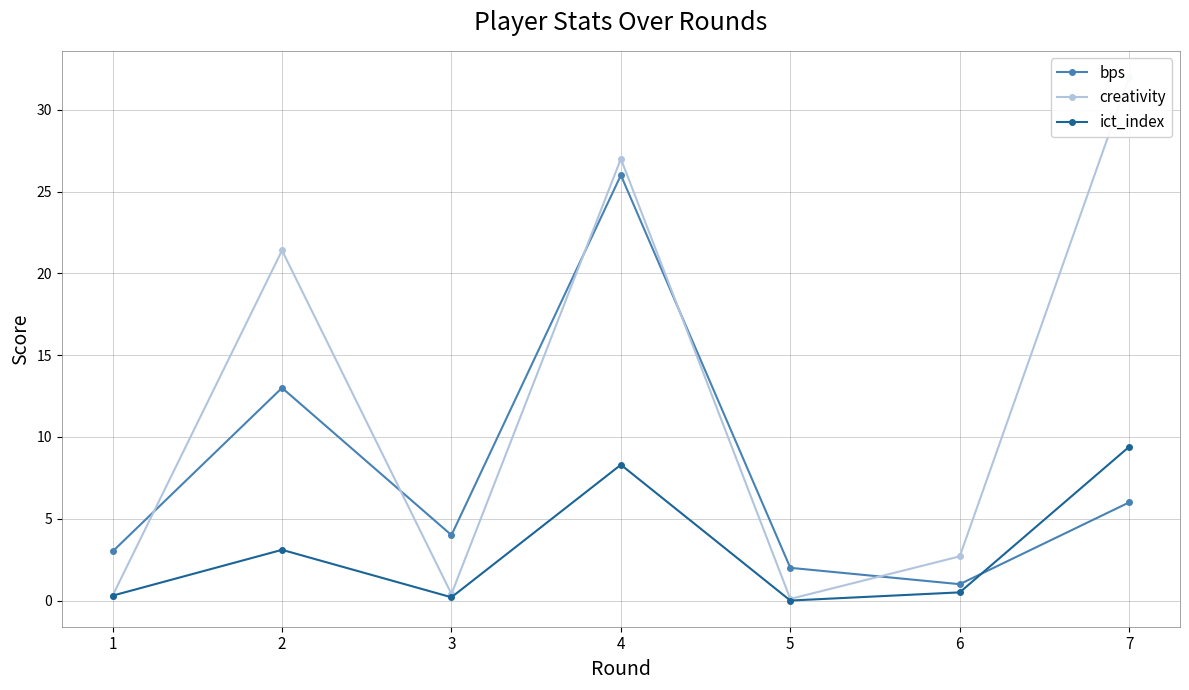

List the series in order of their peak value, lowest first.

ict_index, bps, creativity